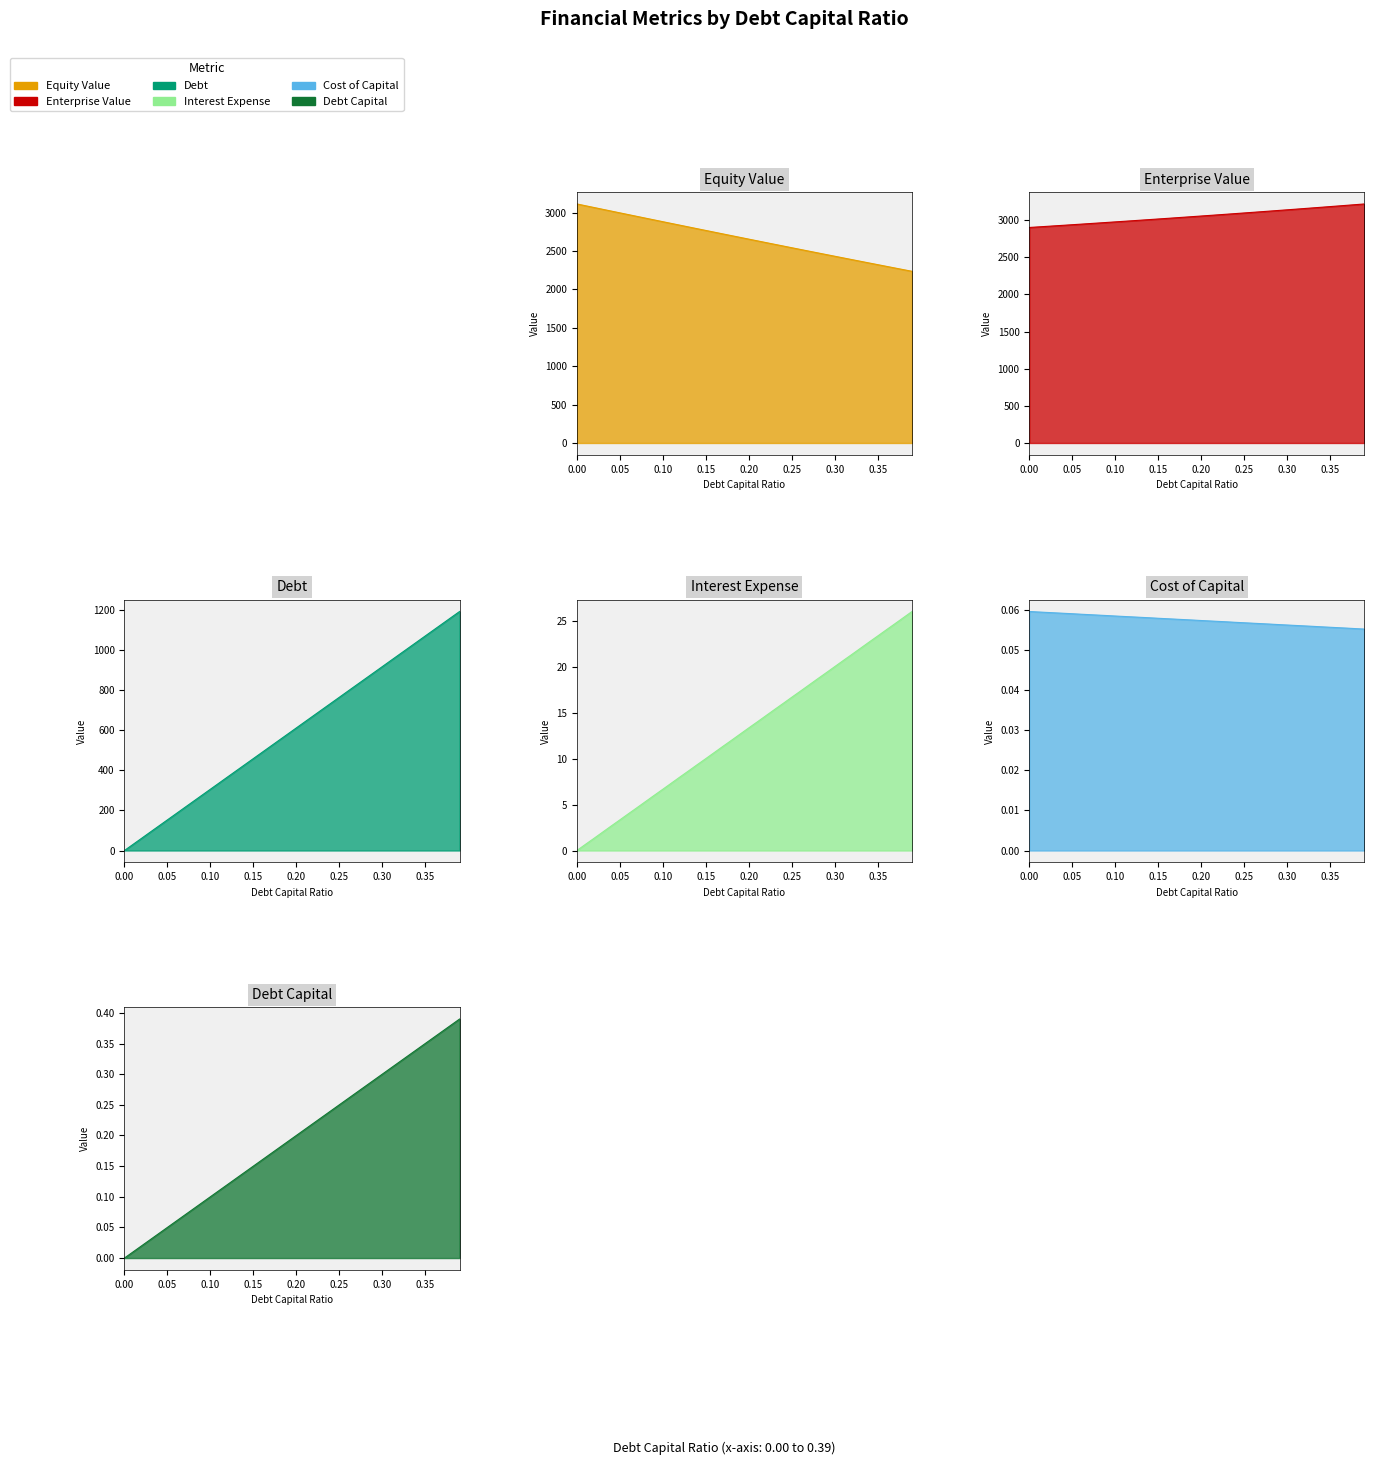

What position from the right is 0.09?

31